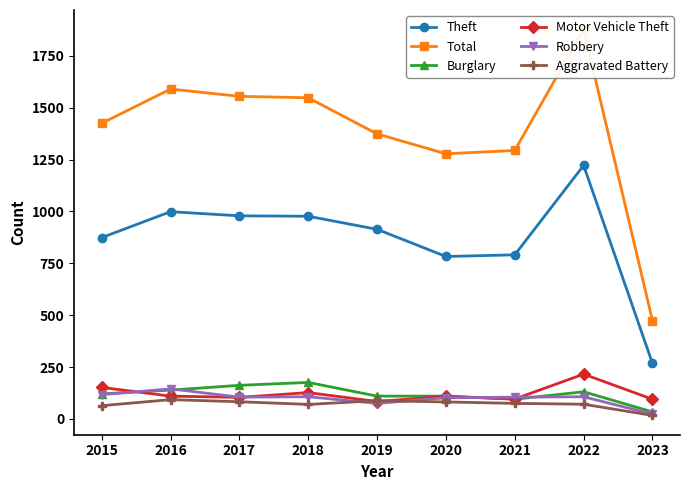

How many lines are shown in the chart?

6